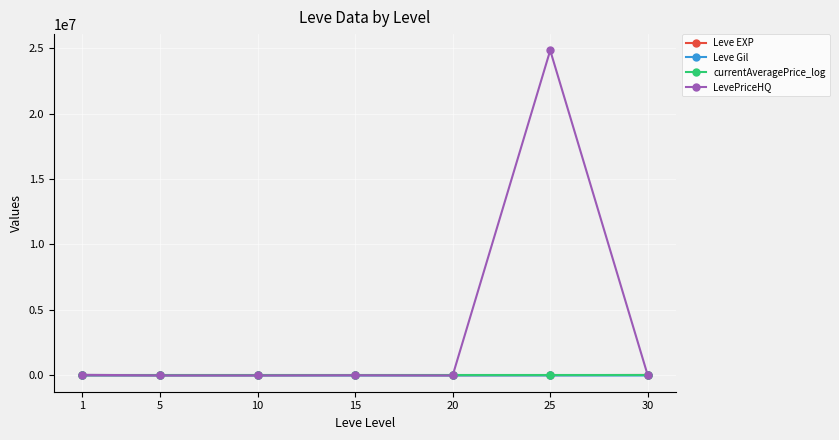

What is the total value across all series at 10?

14701.5